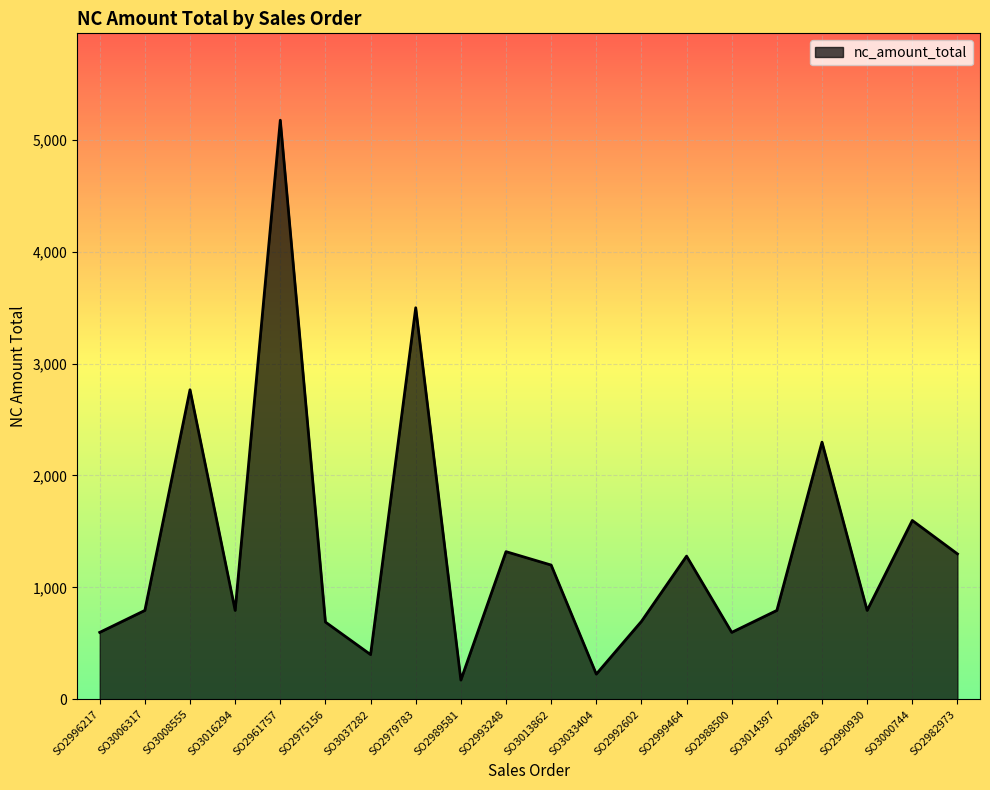

What is the difference between the maximum and minimum values?

5003.4